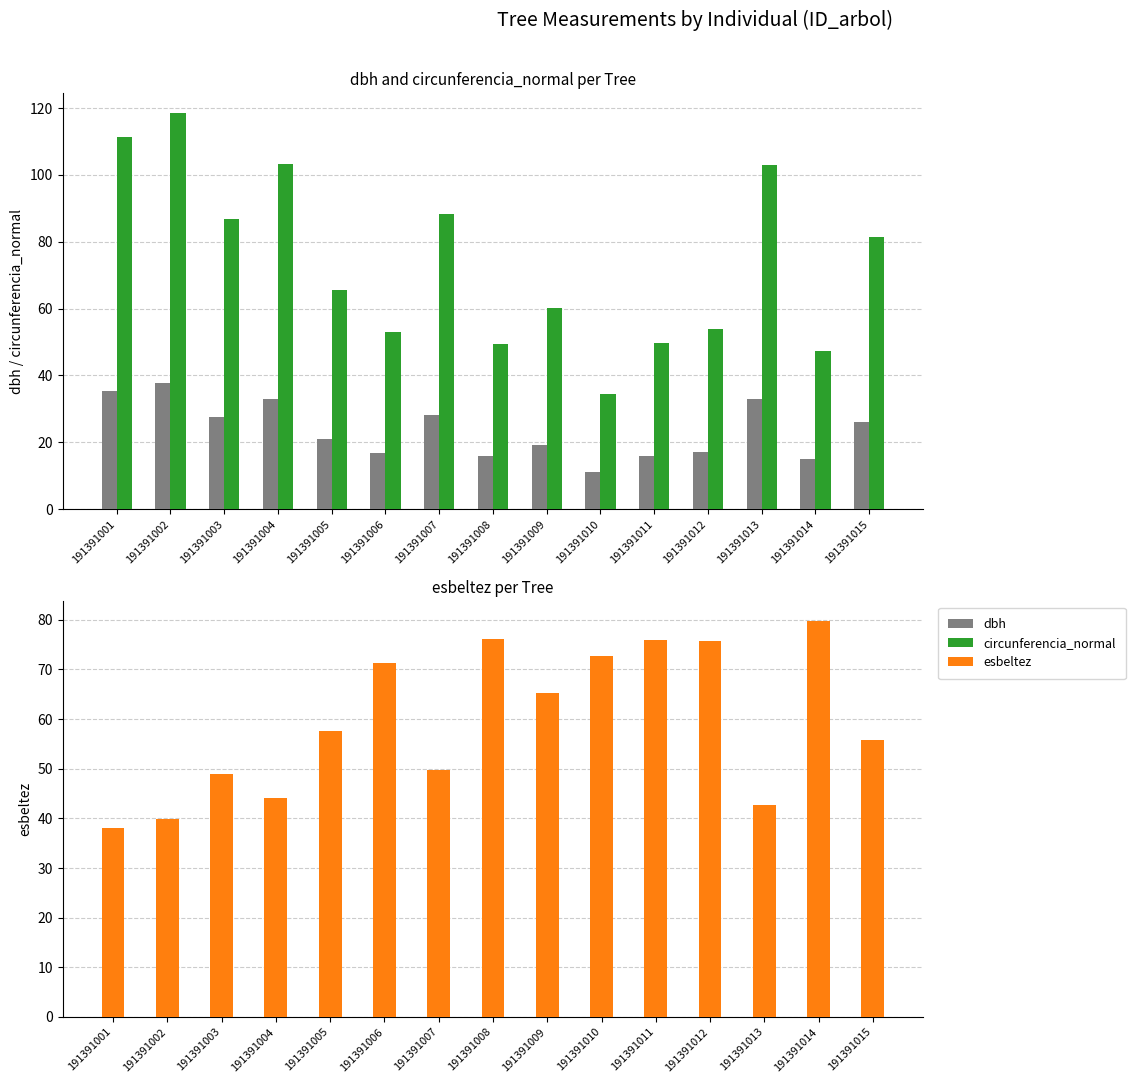

What are all the series names shown in the legend?

dbh, circunferencia_normal, esbeltez